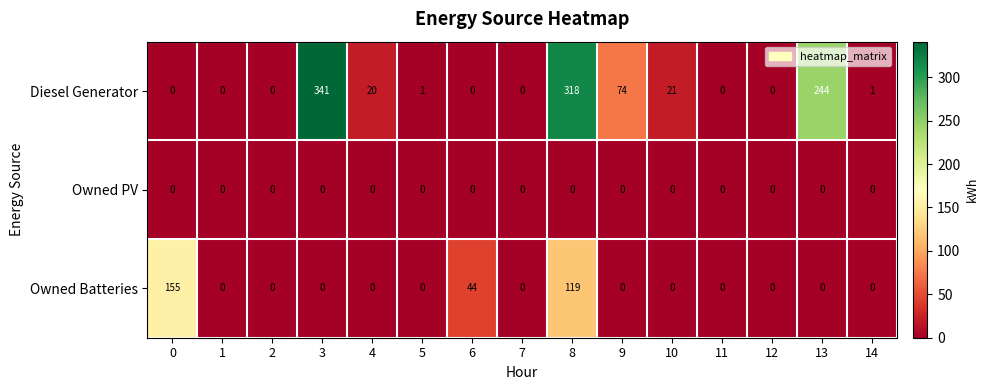

At which category is the sum across all series the highest?

8